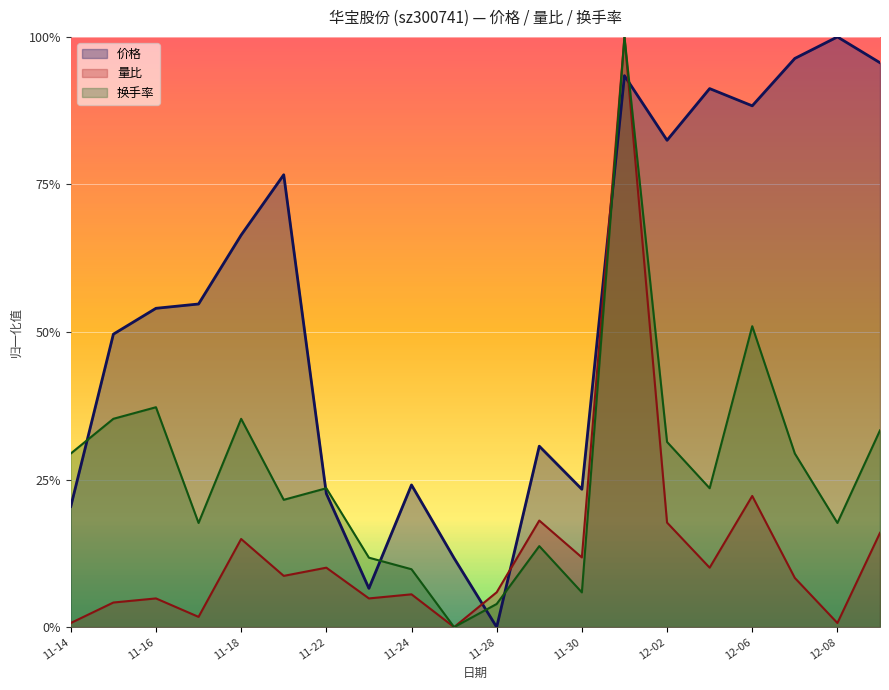

List the series in order of their overall mean, highest first.

价格, 换手率, 量比